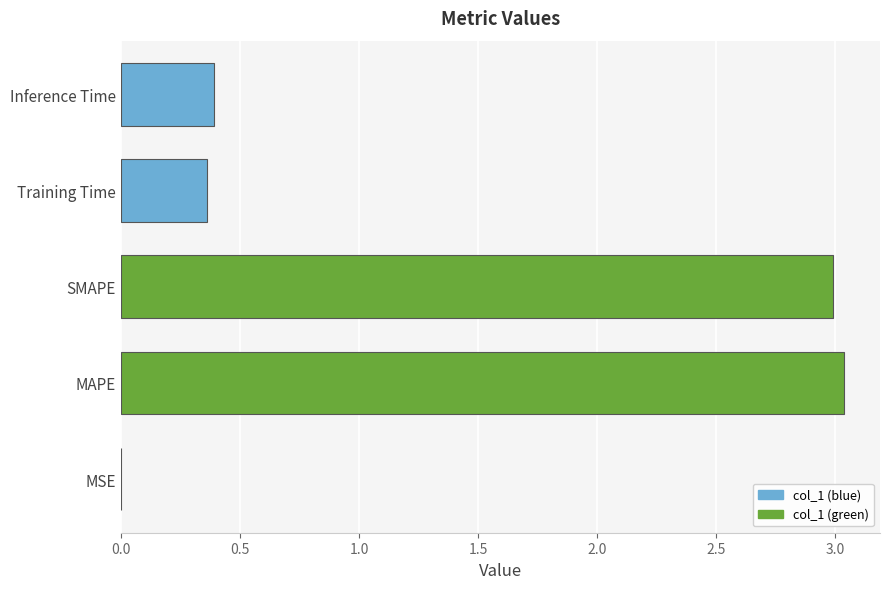

What is the sum of the values at Inference Time and SMAPE?

3.4